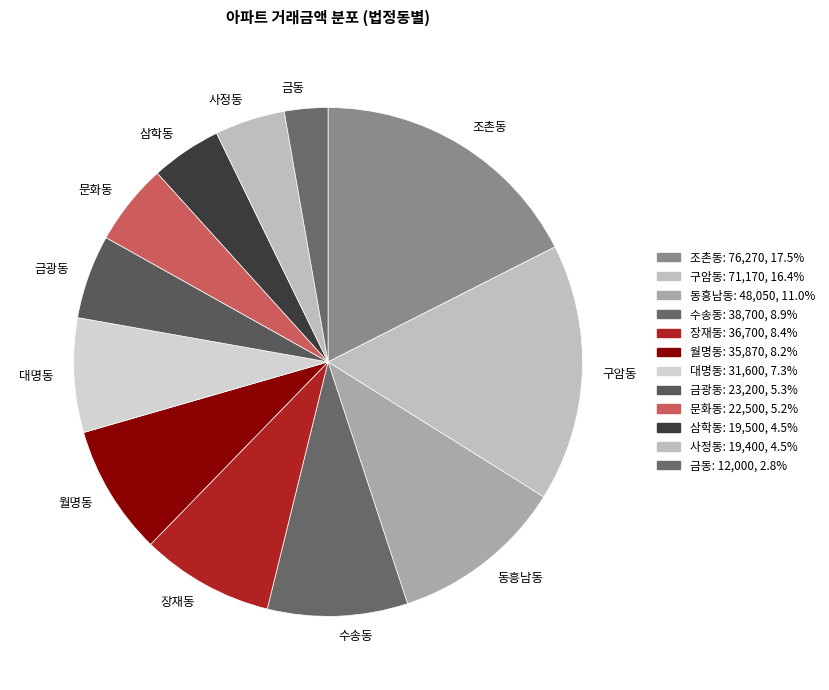

Is there any slice that represents more than half of the pie?

No